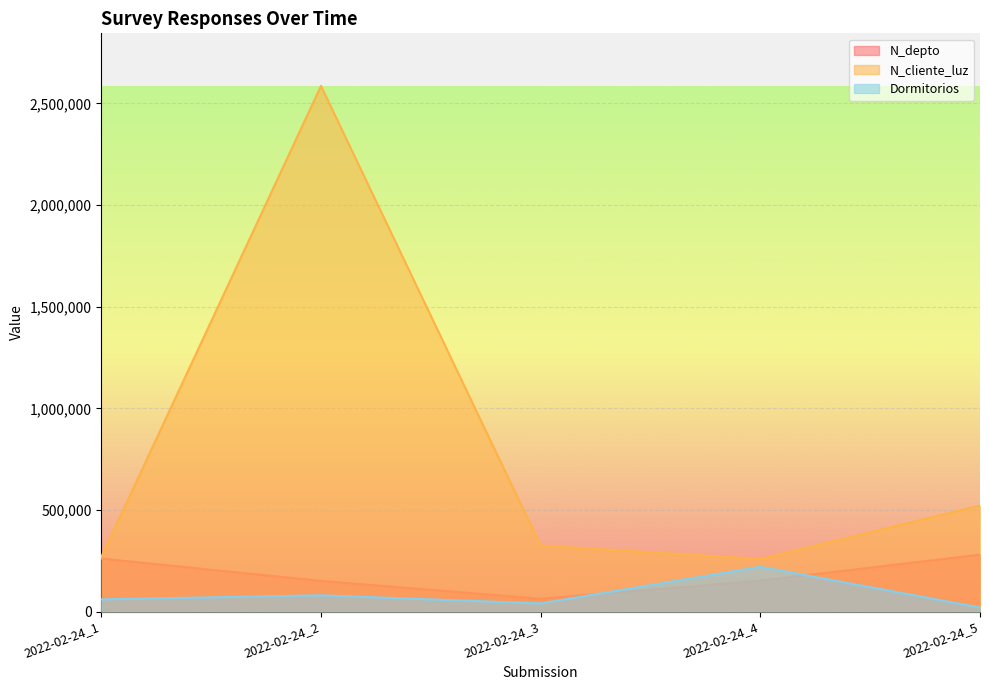

Which series has the largest total across all categories?

N_cliente_luz